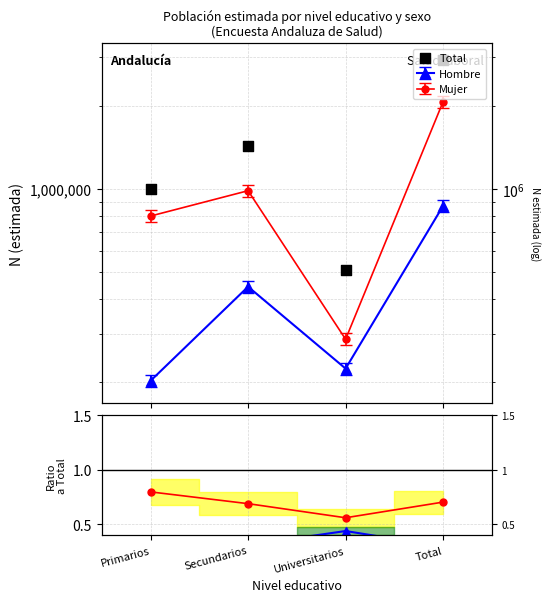

Which series reaches the maximum Y coordinate?

Total